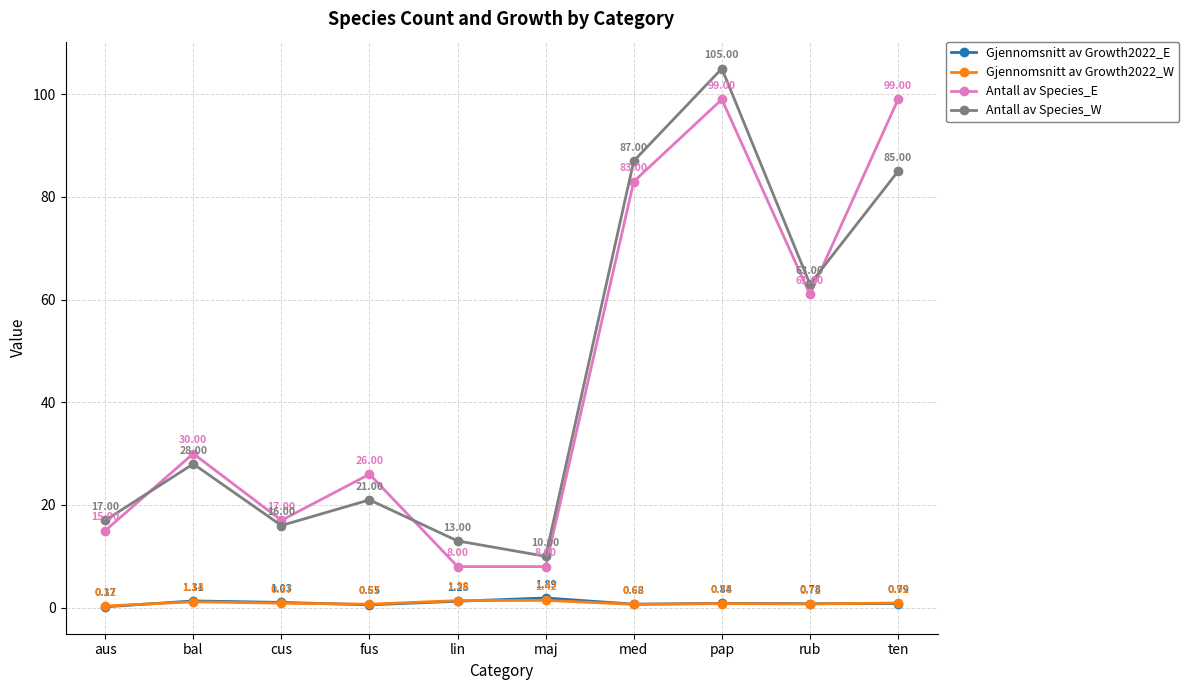

What is the average value of the Antall av Species_W series?

44.5